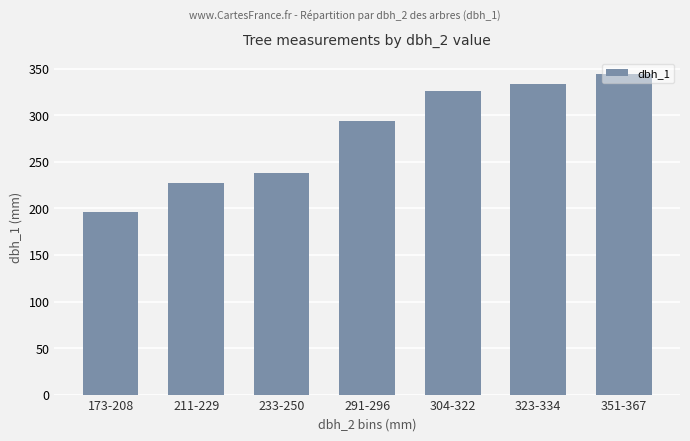

Rank the categories by value from lowest to highest.

173-208, 211-229, 233-250, 291-296, 304-322, 323-334, 351-367